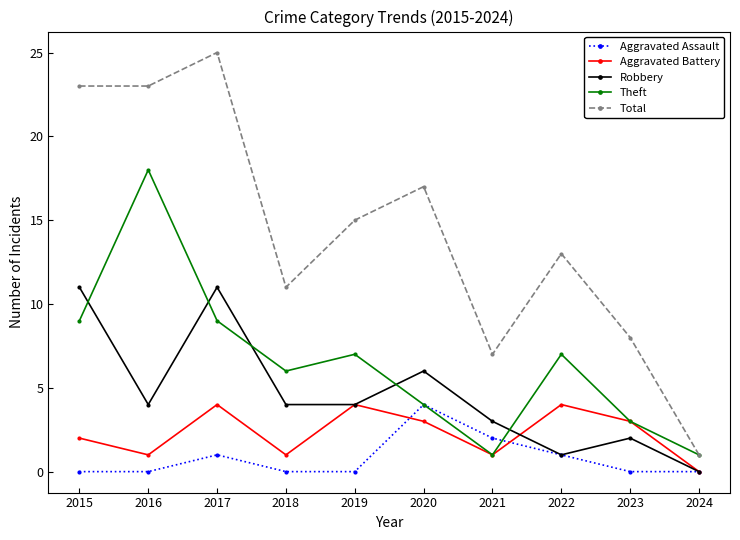

Reading left to right, what are all the values shown in this chart?

Aggravated Assault: 0	0	1	0	0	4	2	1	0	0
Aggravated Battery: 2	1	4	1	4	3	1	4	3	0
Robbery: 11	4	11	4	4	6	3	1	2	0
Theft: 9	18	9	6	7	4	1	7	3	1
Total: 23	23	25	11	15	17	7	13	8	1